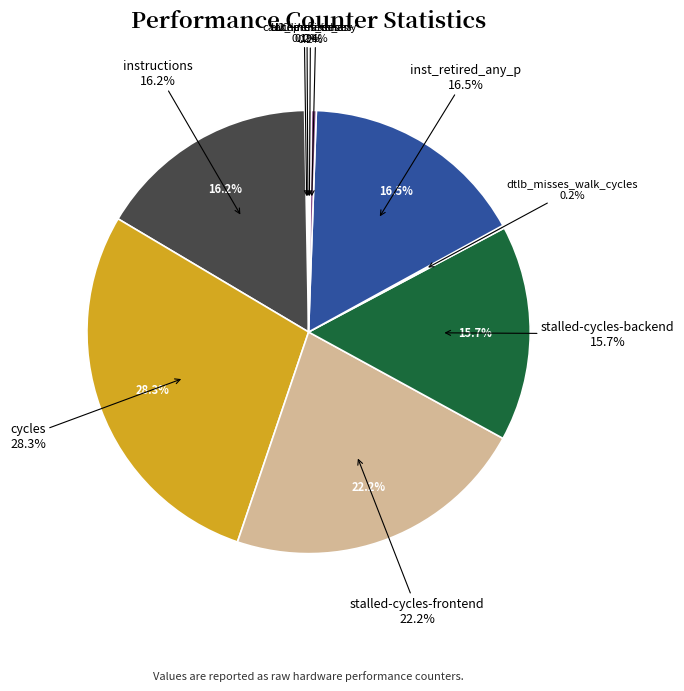

To the nearest percent, what is the difference between the largest and smallest slice percentages?

28%